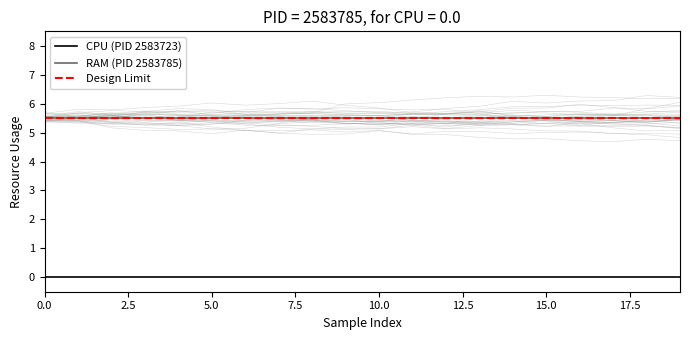

What value does the RAM (PID 2583785) series have at 4?

5.5